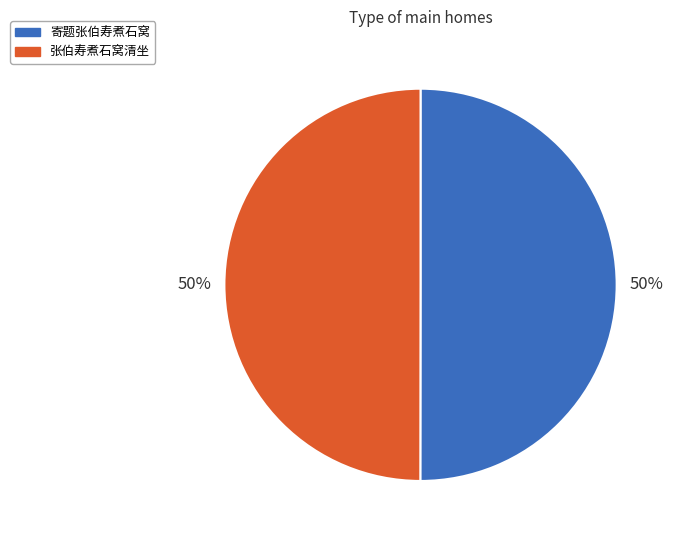

Approximately how many times larger is the value at 寄题张伯寿煮石窝 compared to 张伯寿煮石窝清坐?

1.0